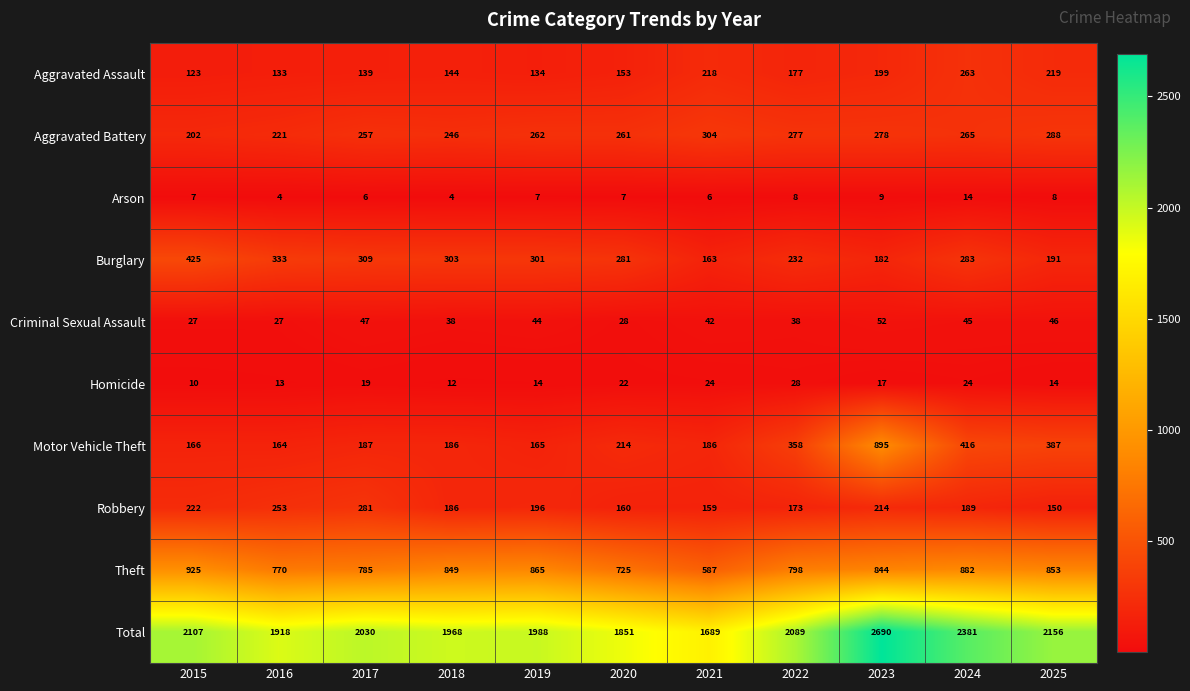

Which category has the highest value in the Aggravated Assault series?

2024